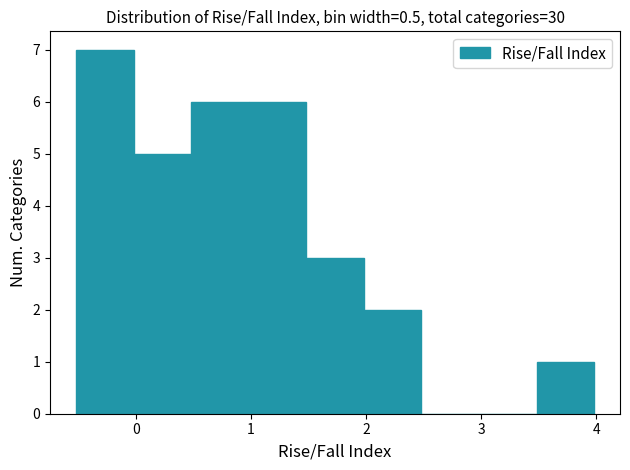

Over which range of the x-axis is the bar tallest?

-0.52 to -0.02